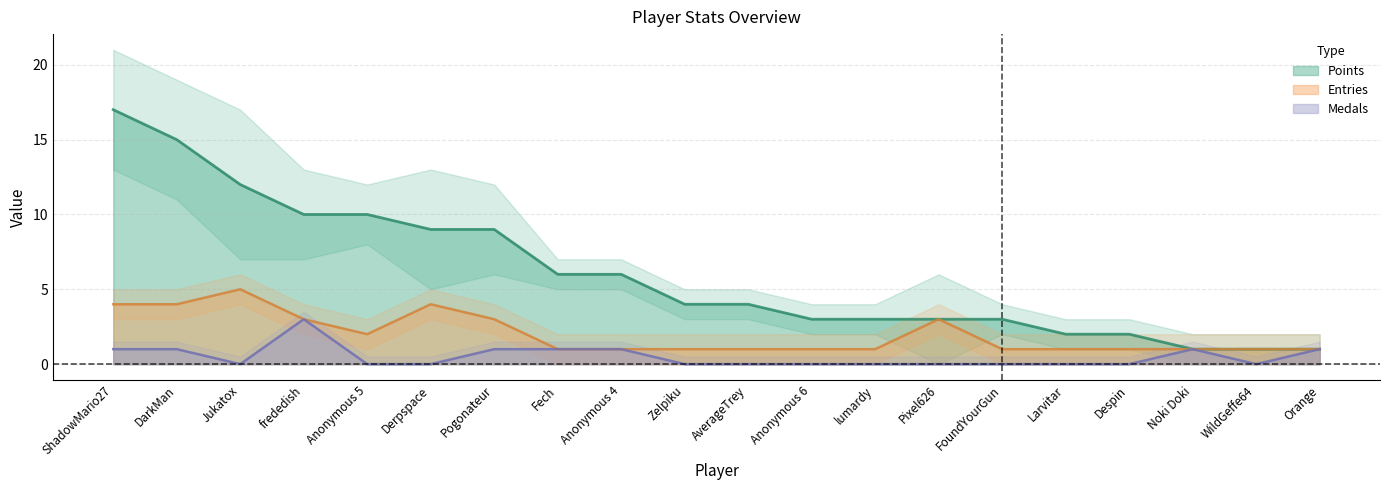

Does the chart have visible grid lines?

Yes